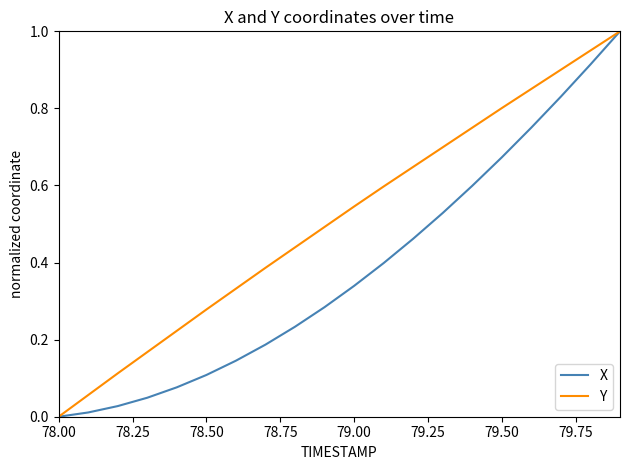

List the series in order of their overall mean, highest first.

Y, X